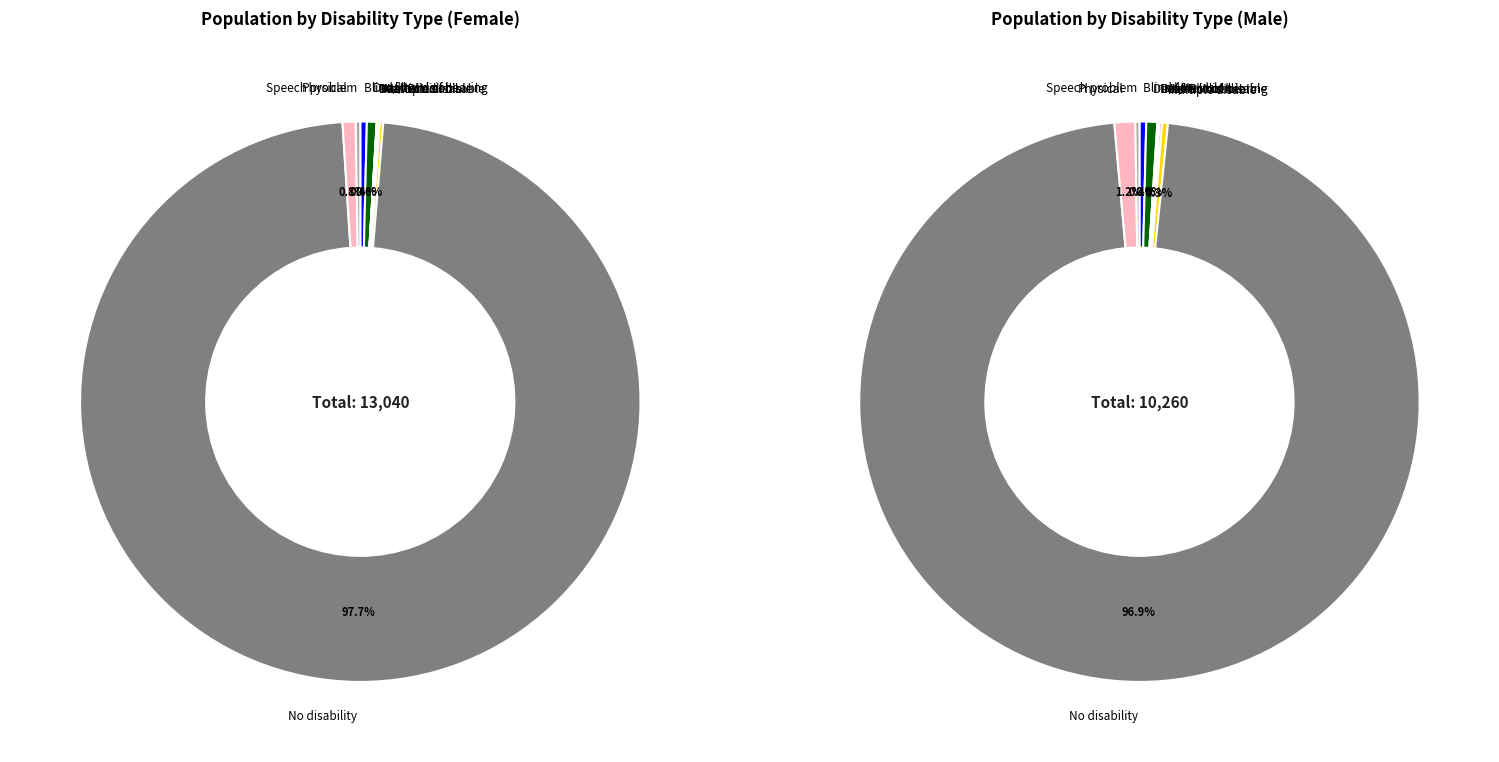

What is the total percentage of Speech problem and Multiple disable?

0.5%